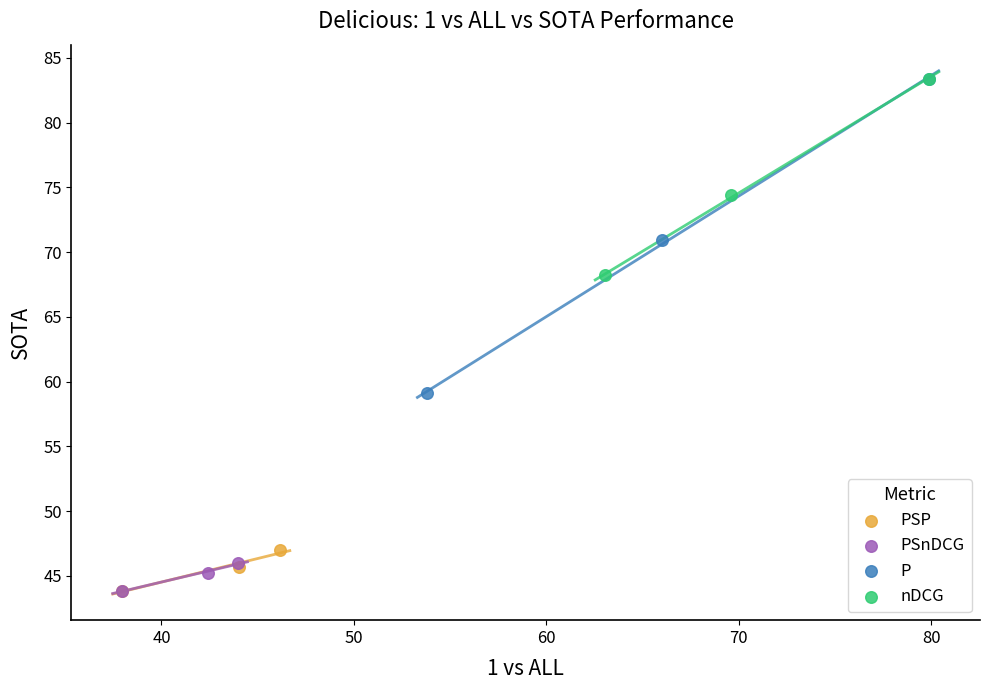

Which series has the largest Y range (max minus min)?

P